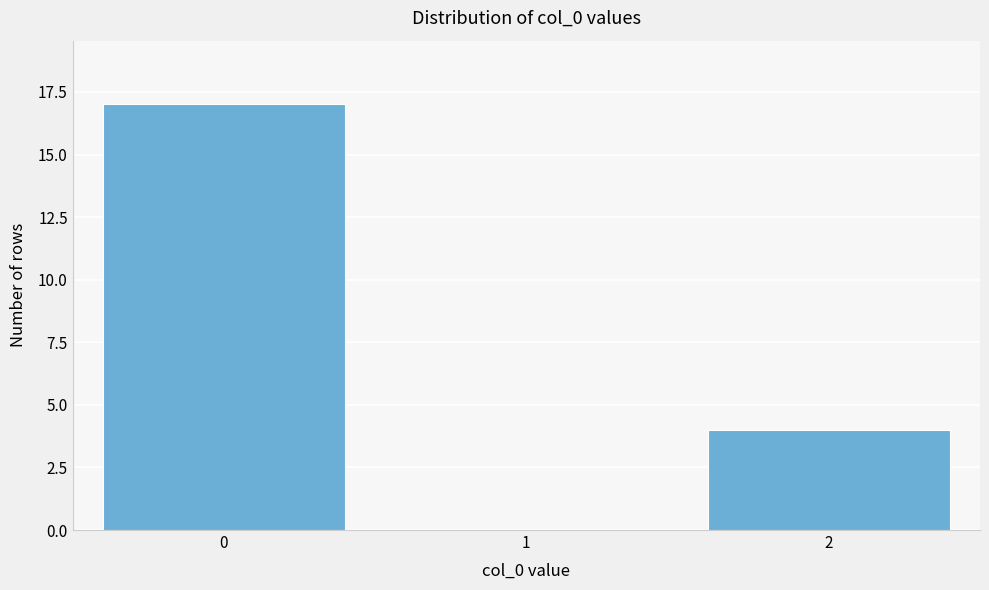

Reading left to right, transcribe all the data shown in this chart.

0=17	1=0	2=4